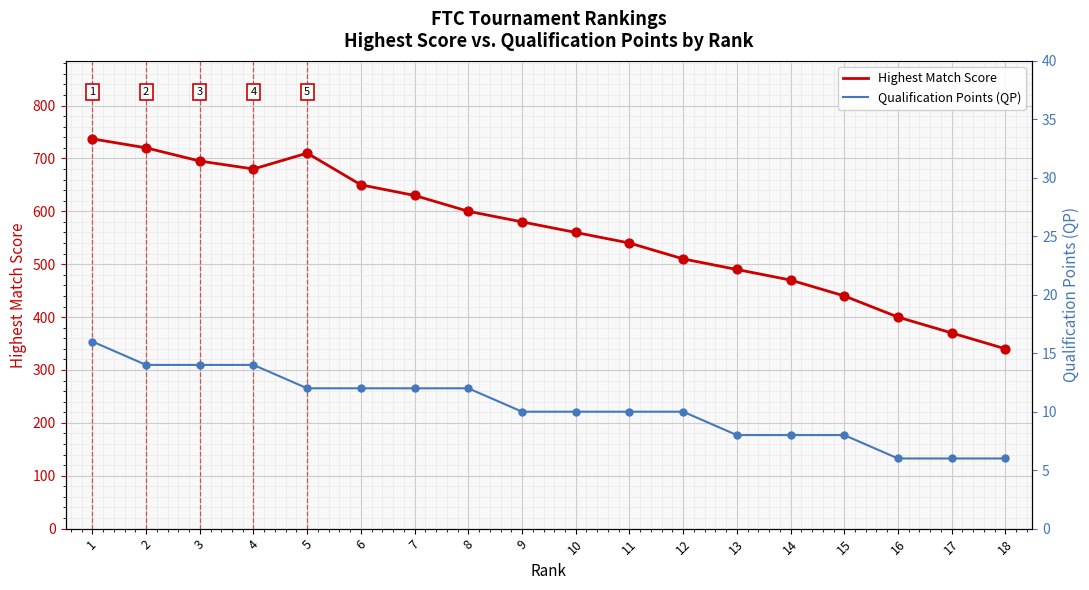

At how many categories does at least one series exceed 36?

18